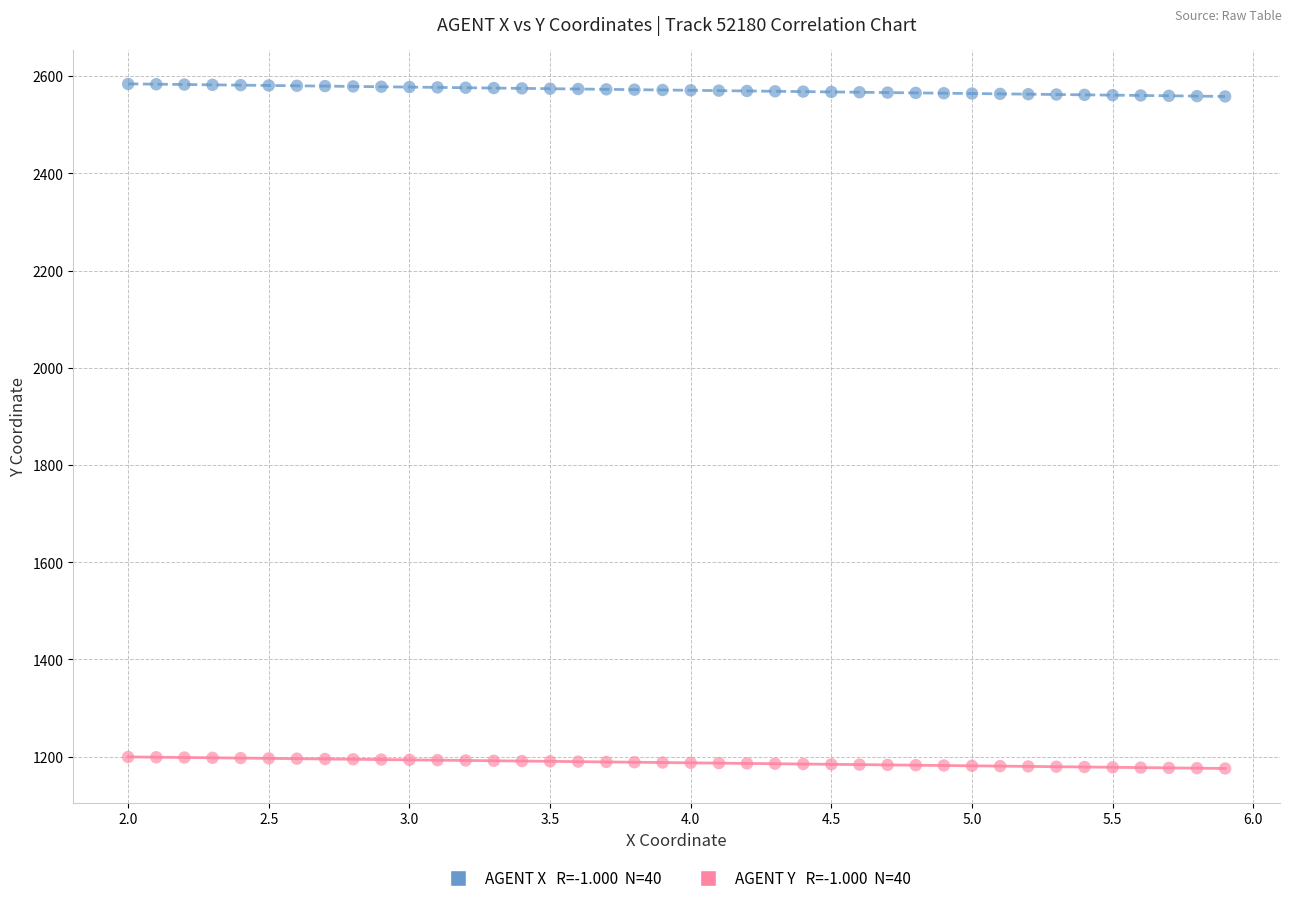

Across all data points, what is the range of Y values (max minus min)?

1408.2